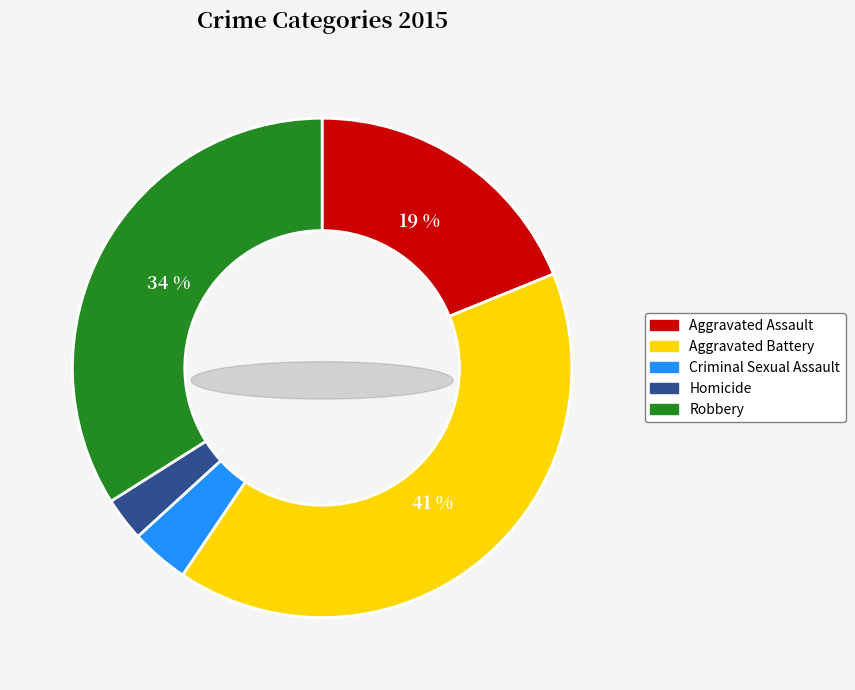

True or false: Robbery accounts for 34% of the total.

True